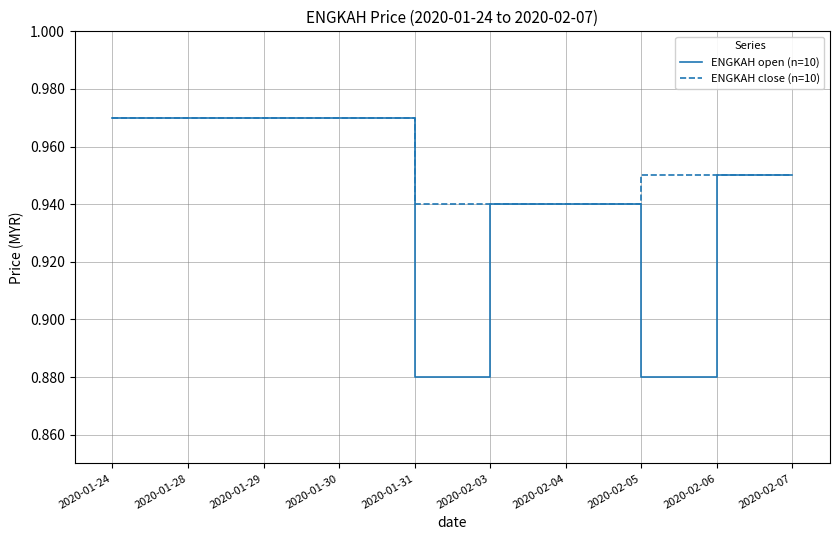

Which series has the largest range (max minus min)?

ENGKAH open (n=10)